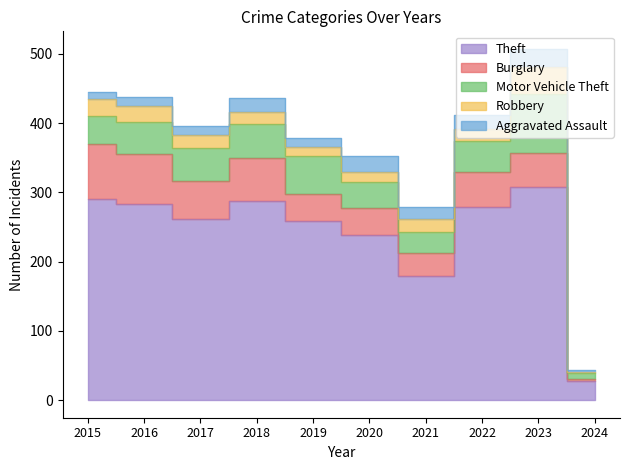

Does the chart have visible grid lines?

No